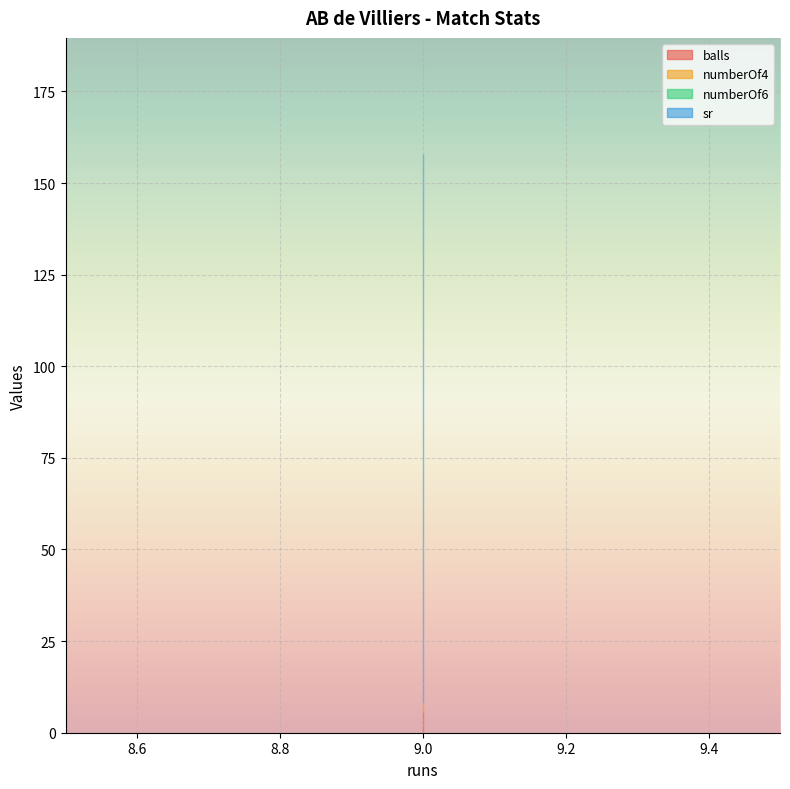

Reading right to left, transcribe all the data shown in this chart.

balls: 6	6	6
numberOf4: 2	2	2
numberOf6: 0	0	0
sr: 150	150	150